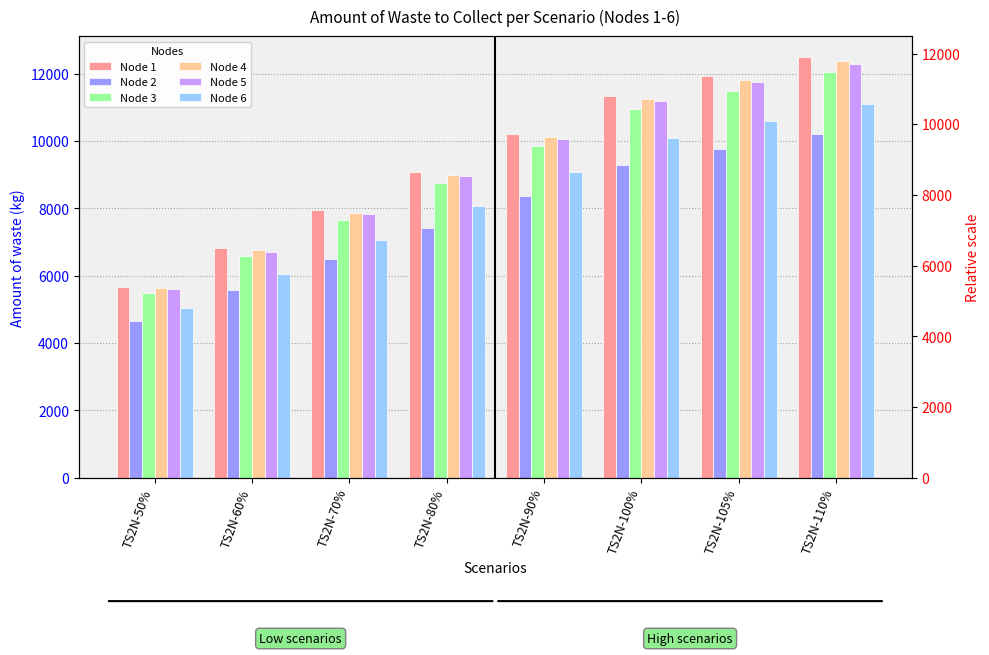

How many data points does each series have?

8